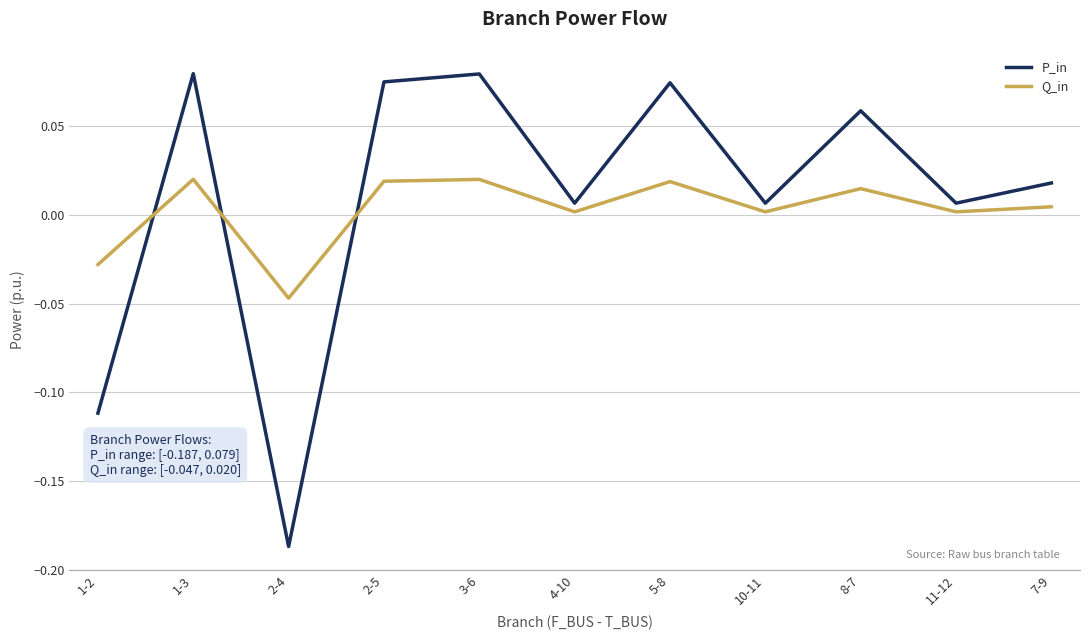

How many distinct data groups are displayed?

2